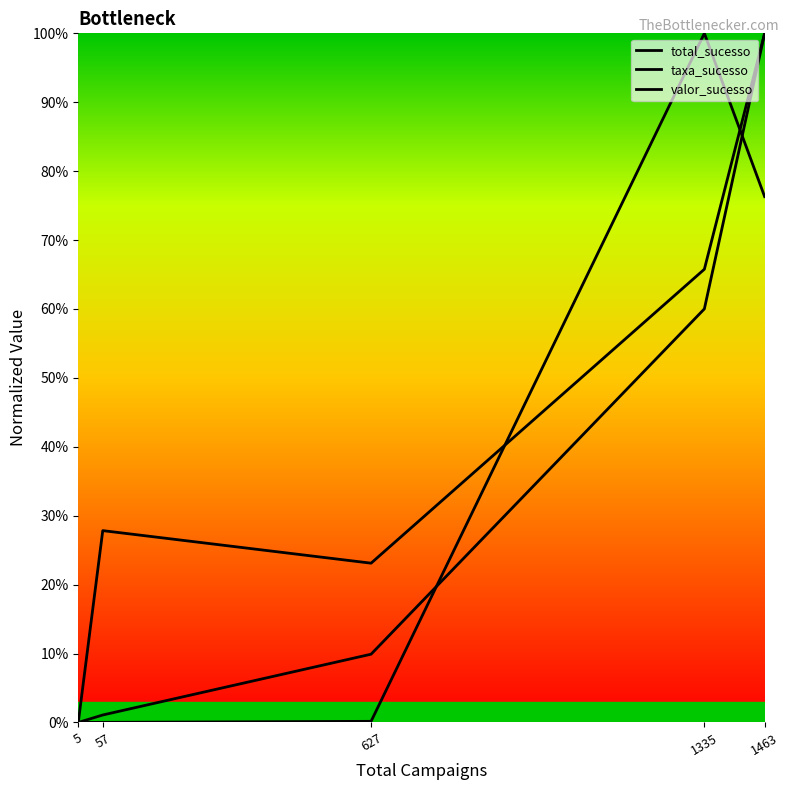

Reading left to right, what are all the values shown in this chart?

total_sucesso: 0.0	0.0	0.1	0.6	1.0
taxa_sucesso: 0.0	0.3	0.2	0.7	1.0
valor_sucesso: 0.0	0.0	0.0	1.0	0.8